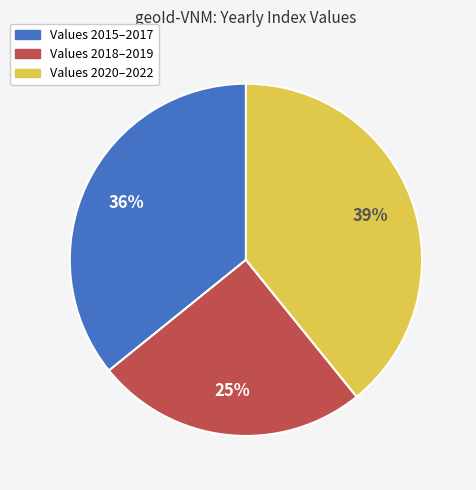

Is there a majority slice in this chart?

No